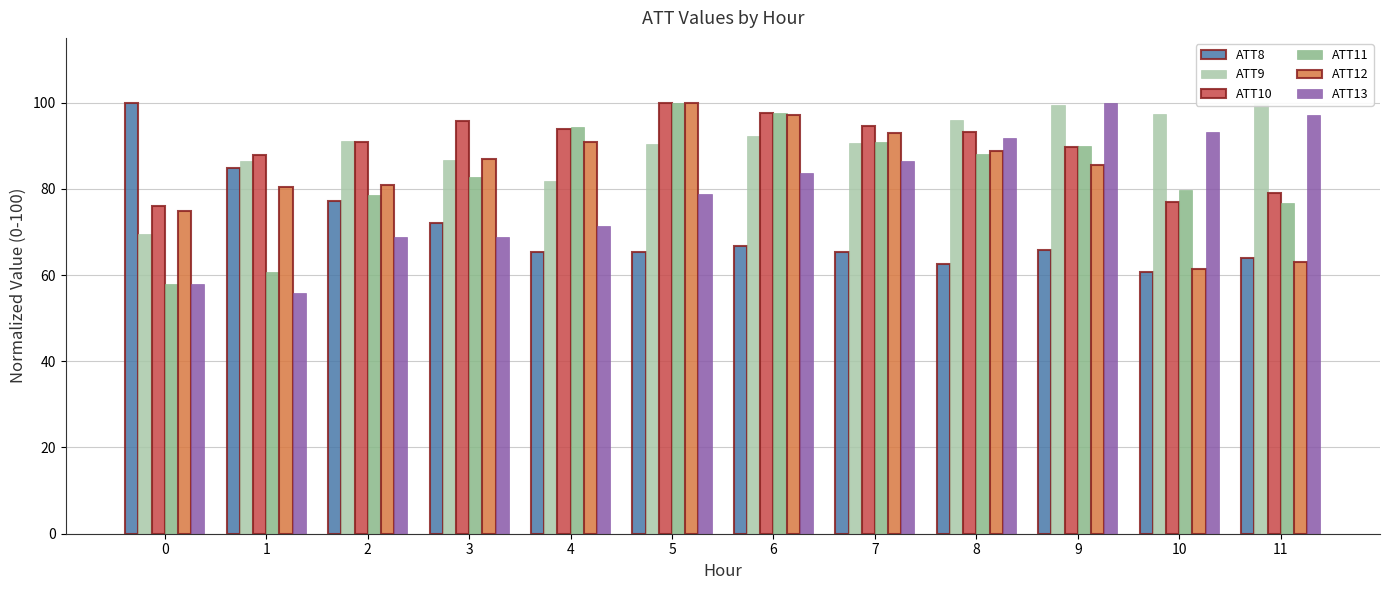

At which label does ATT11 first exceed 87?

4